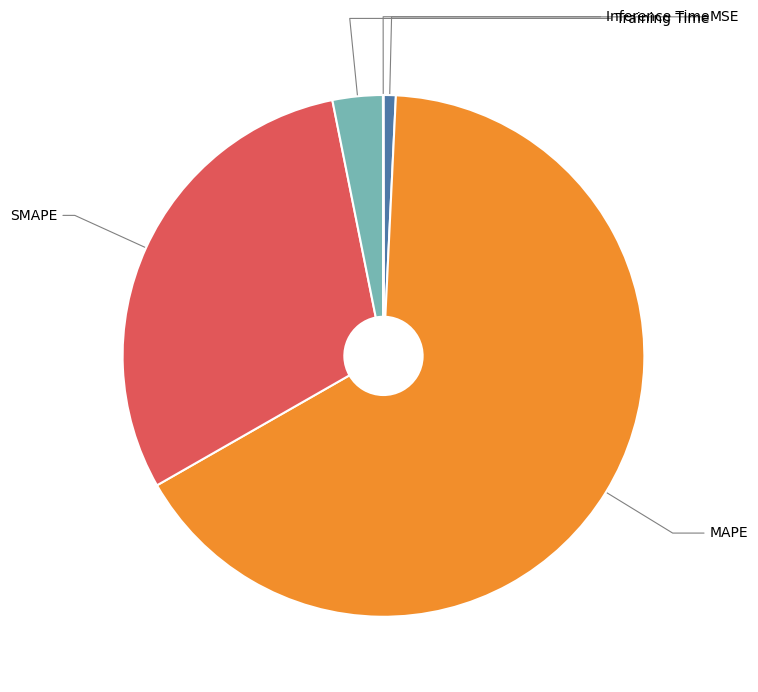

How many slices are in this pie chart?

5